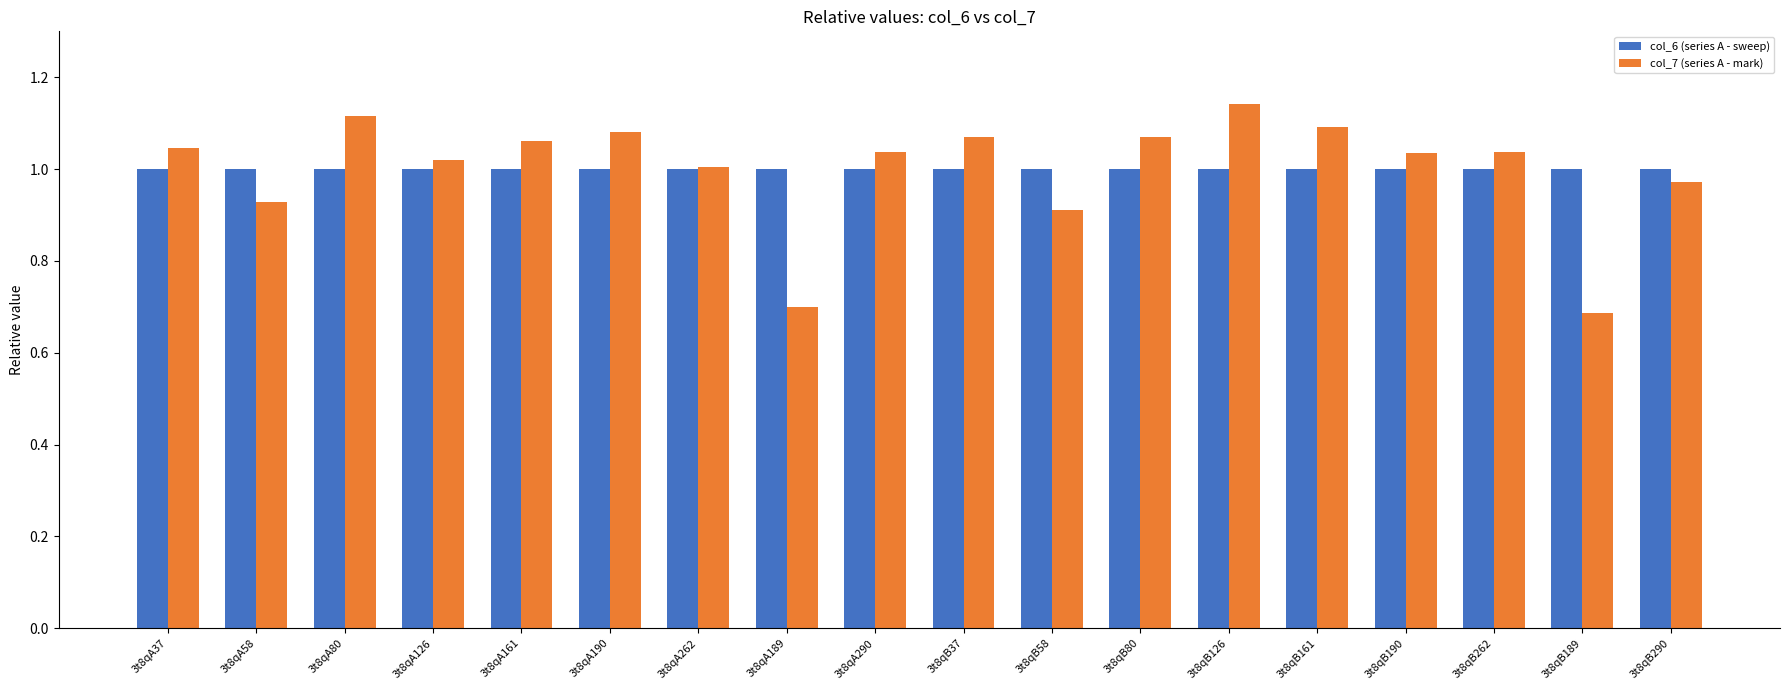

How many bars are there in total?

36